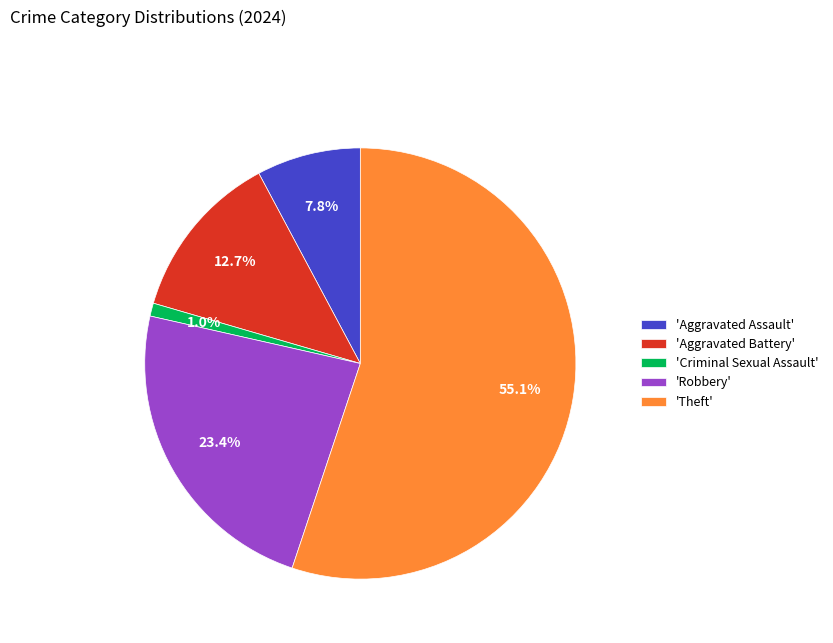

How many segments does this pie chart have?

5